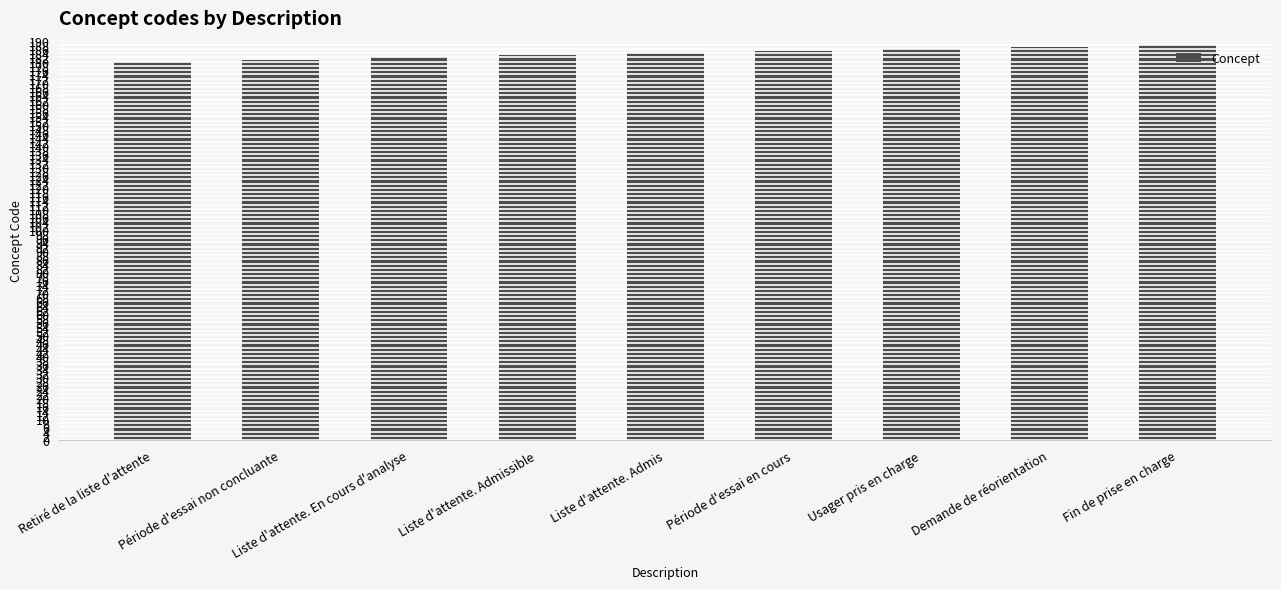

The value at Période d'essai en cours is 185. True or false?

True